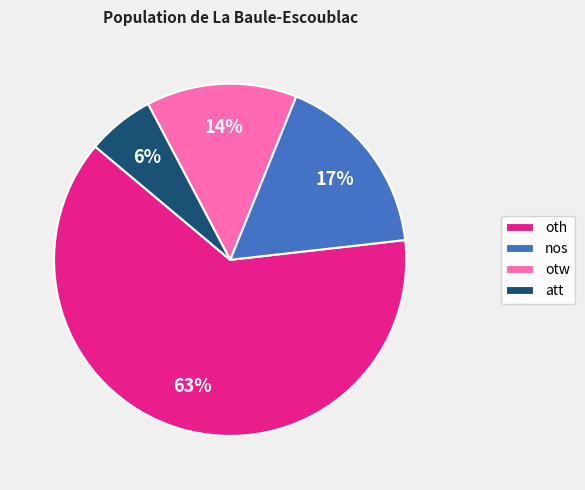

What is the ratio of the value at otw to the value at oth?

0.2